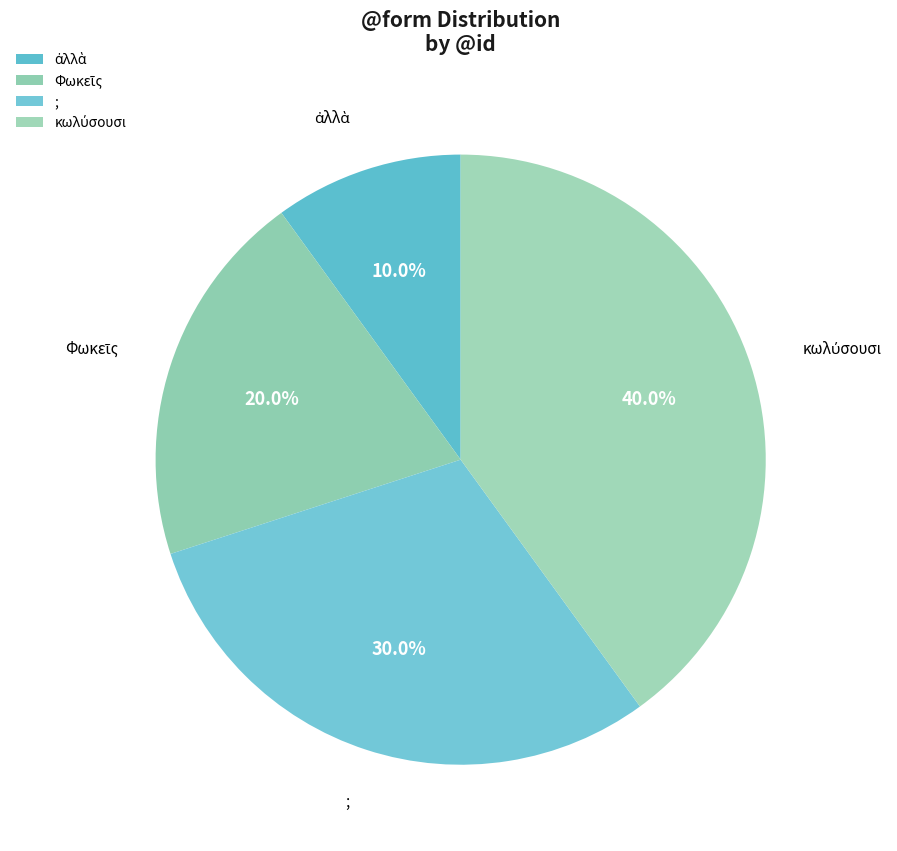

What percentage is NOT represented by ;?

70.0%